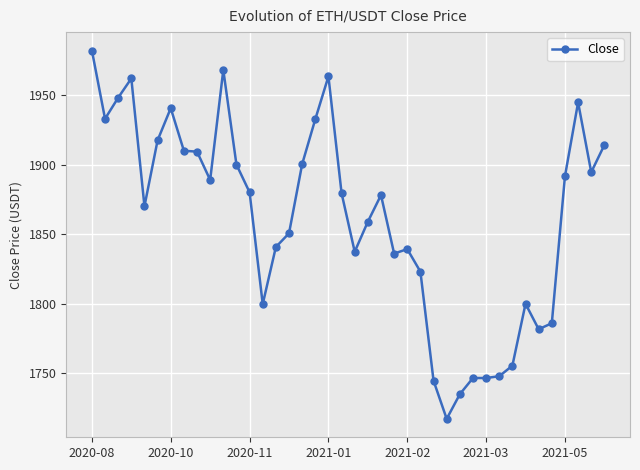

Count the number of values greater than 1879.

20